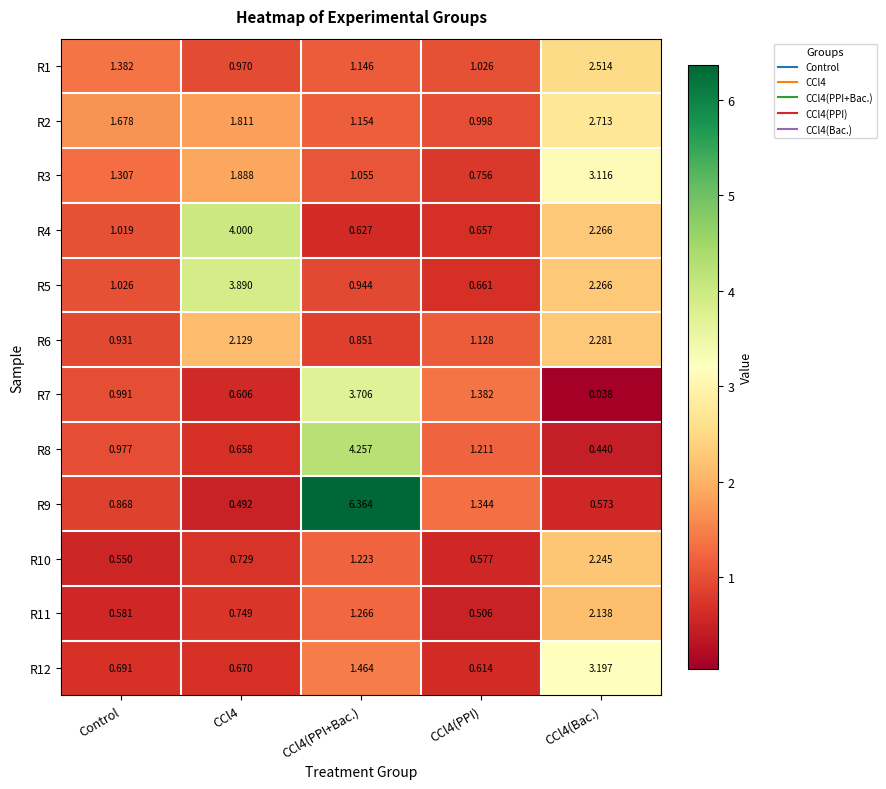

At which label is R6 closest to 1?

Control